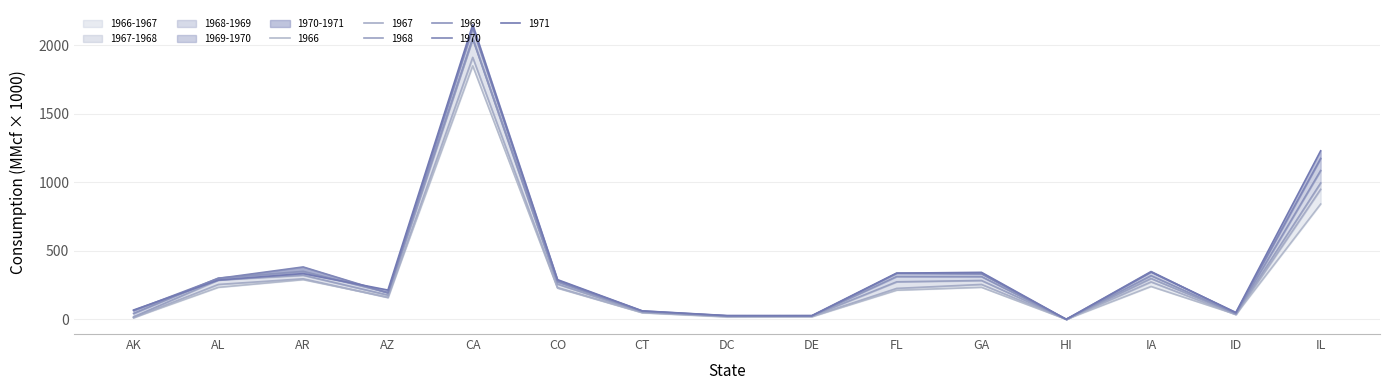

What is the value of the 1968 point at the 6th from the left?

256.8